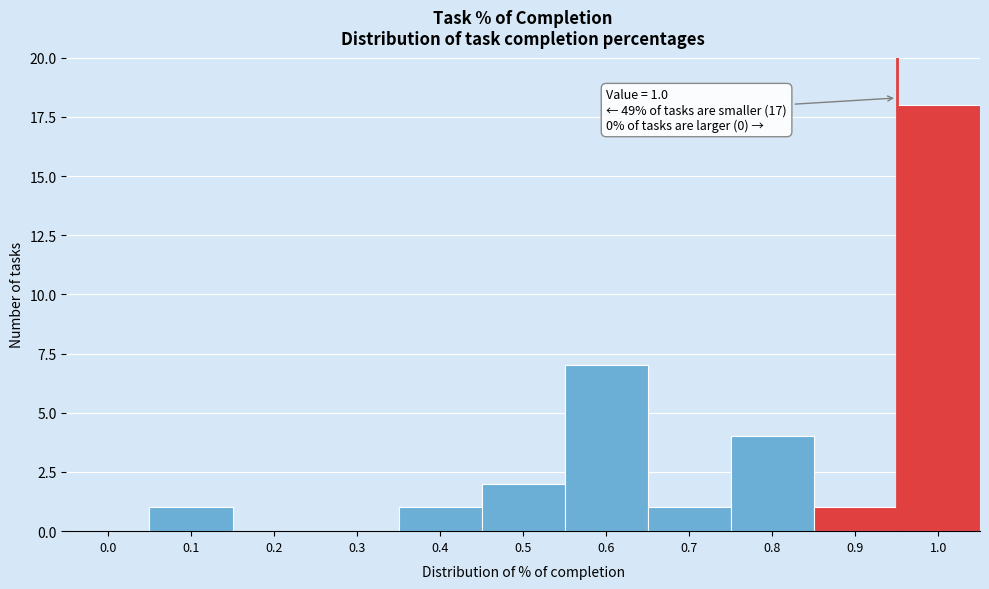

Reading left to right, transcribe all the data shown in this chart.

0.0=0	0.1=1	0.2=0	0.3=0	0.4=1	0.5=2	0.6=7	0.7=1	0.8=4	0.9=1	1.0=18